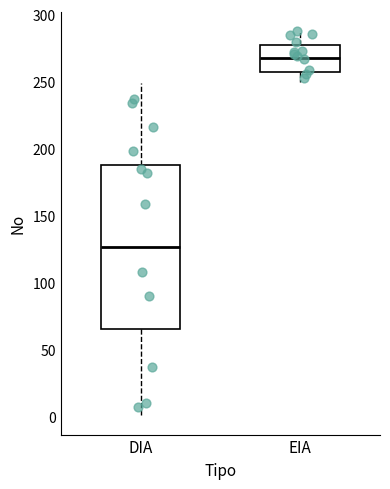

Where does the lower whisker of the box for EIA end on the y-axis? The values are not printed on the chart, so give them approximately, as read against the axis.

250